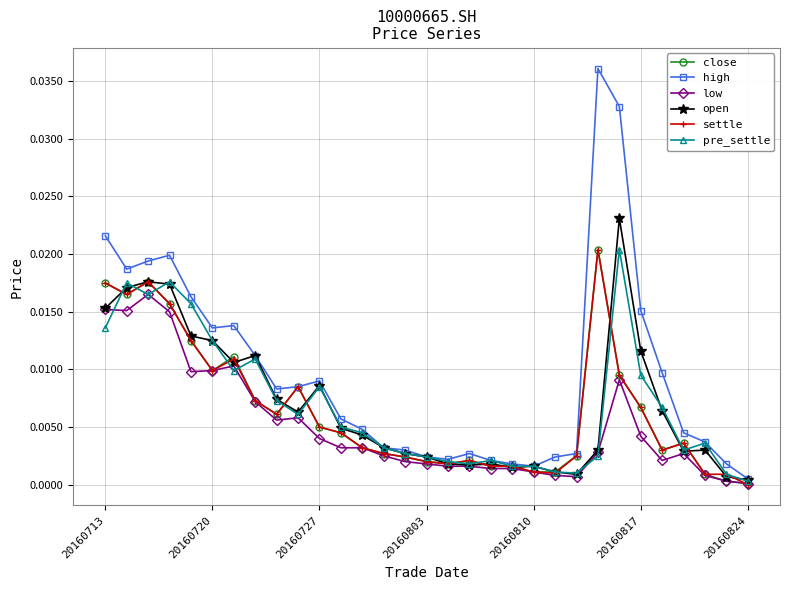

Which series has the largest range (max minus min)?

high